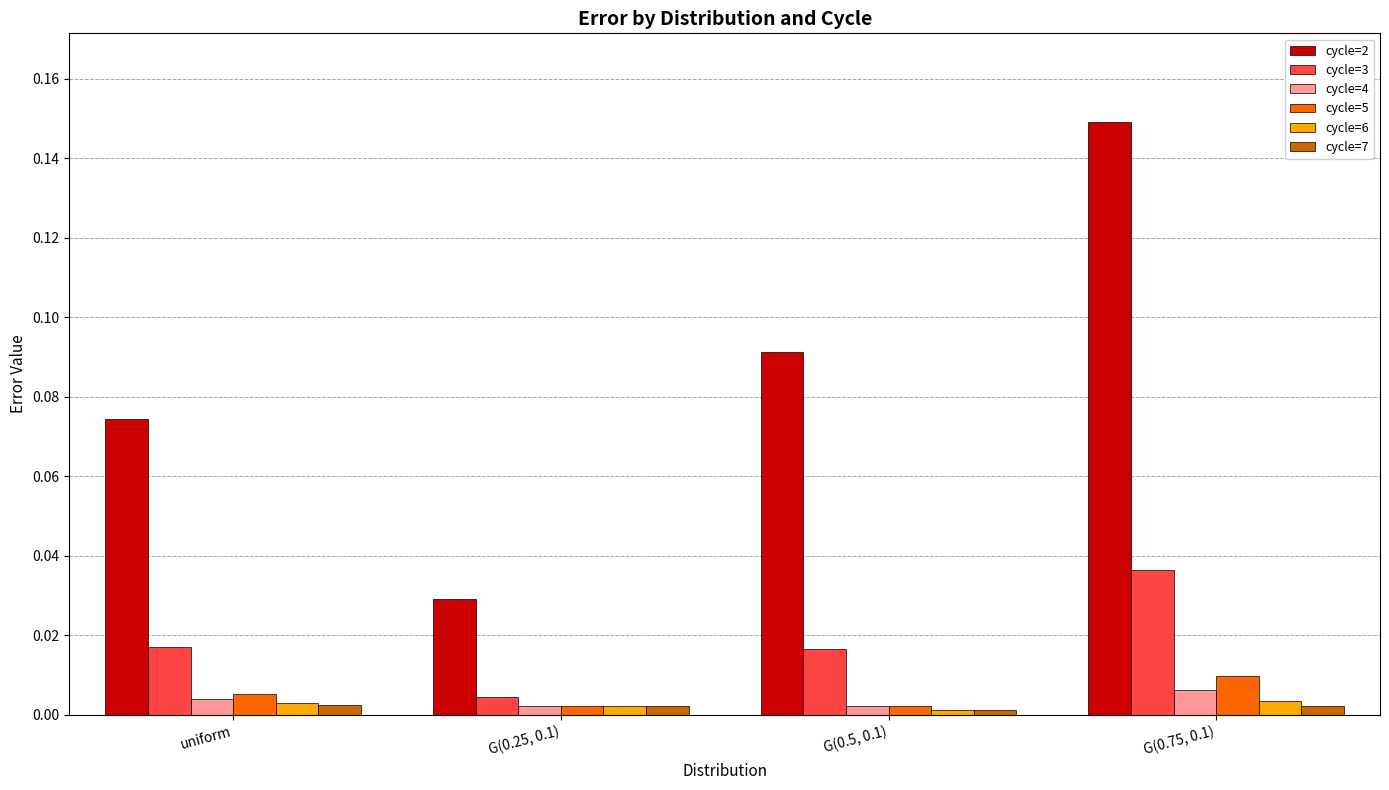

Rank the categories by cycle=2 value from highest to lowest.

G(0.75, 0.1), G(0.5, 0.1), uniform, G(0.25, 0.1)